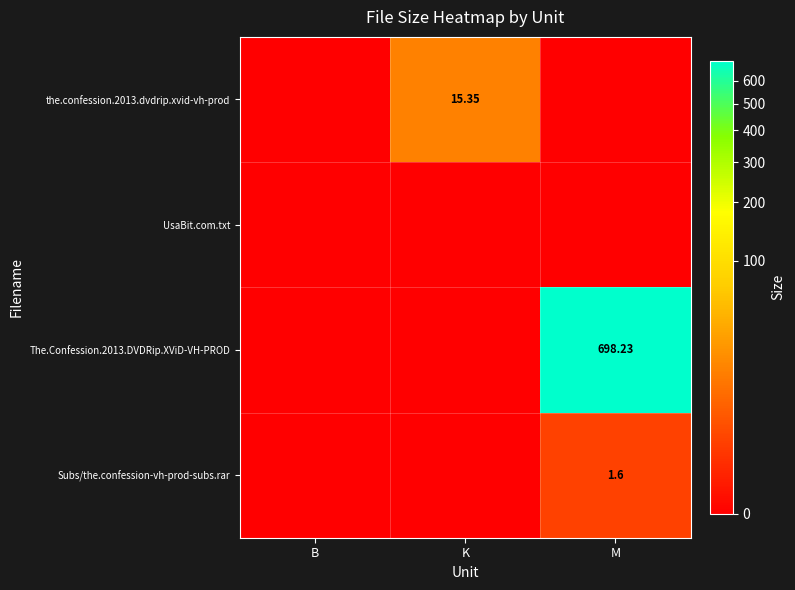

Count the number of data series in this chart.

4